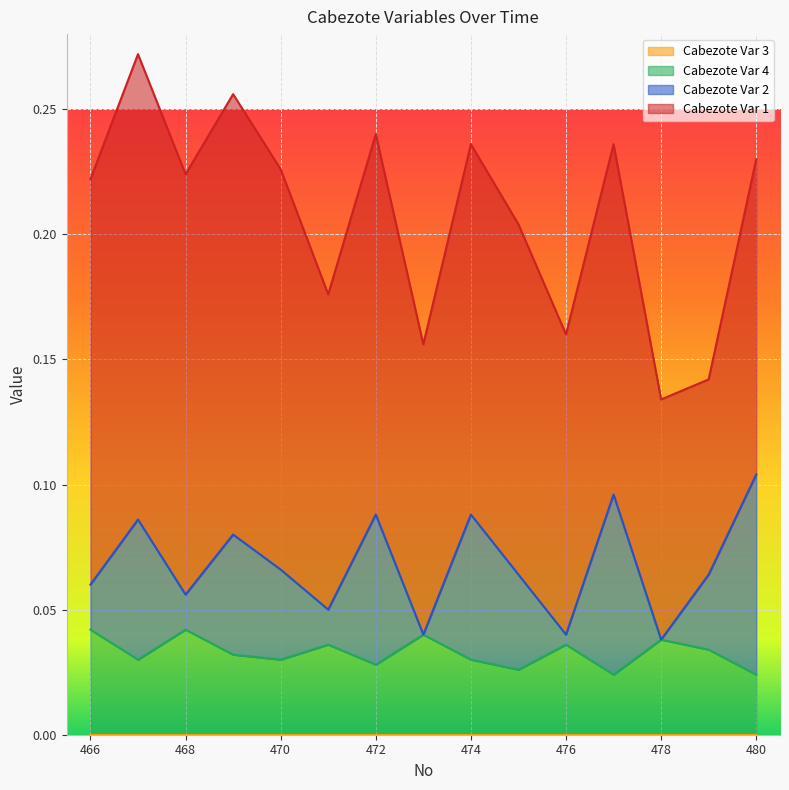

How many interior local valleys does the Cabezote Var 4 series have?

5